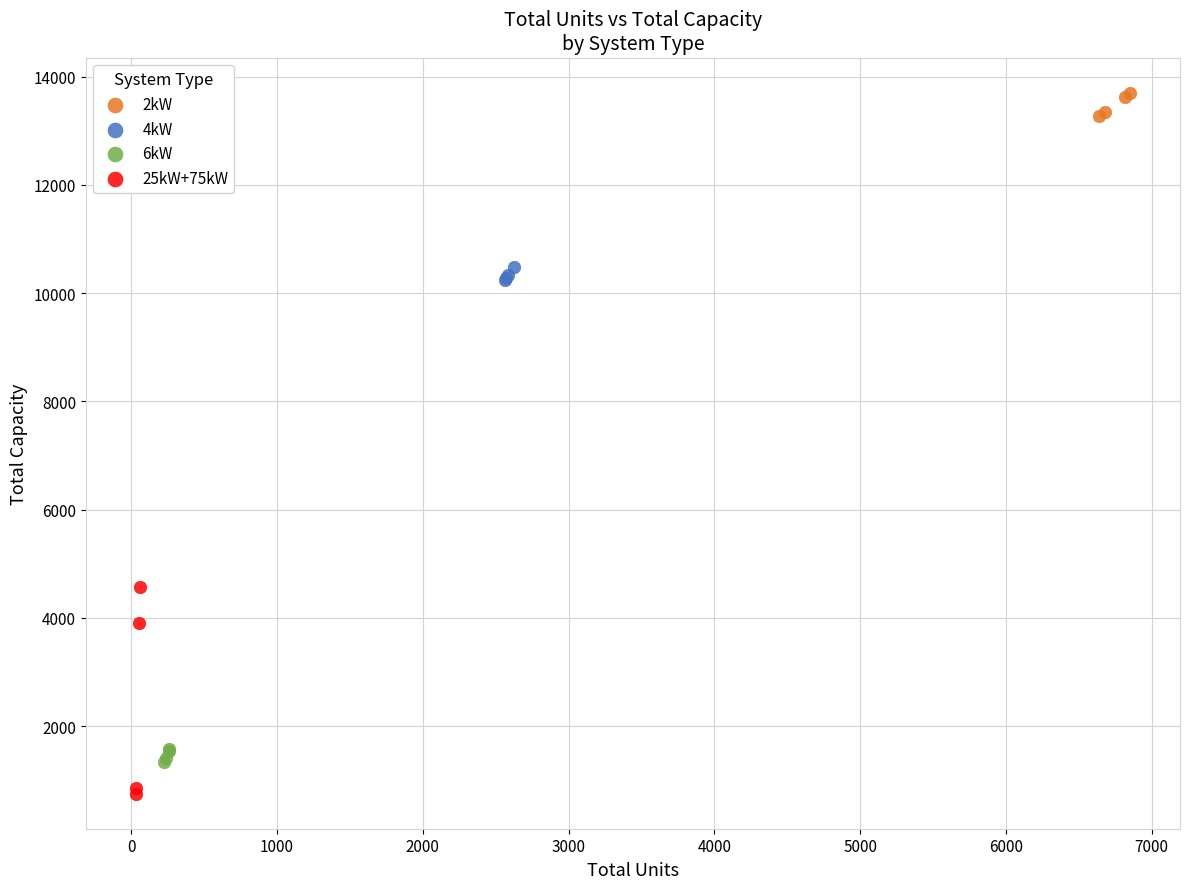

Which series contains the highest Y value?

2kW